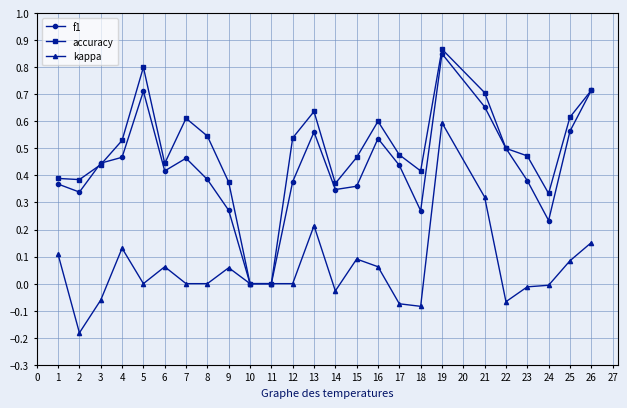

Which series has the widest spread of values?

accuracy